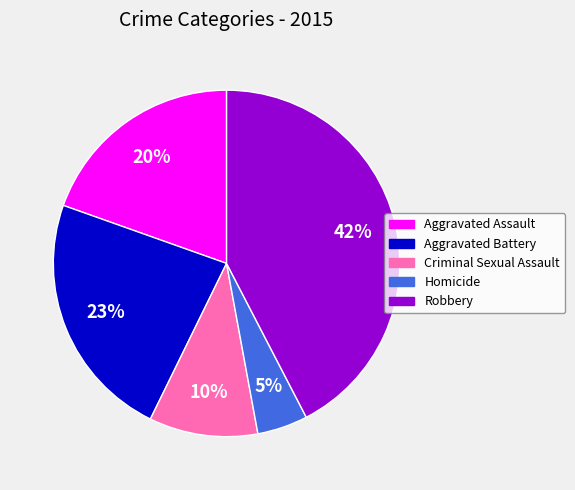

Is there any slice that represents more than half of the pie?

No